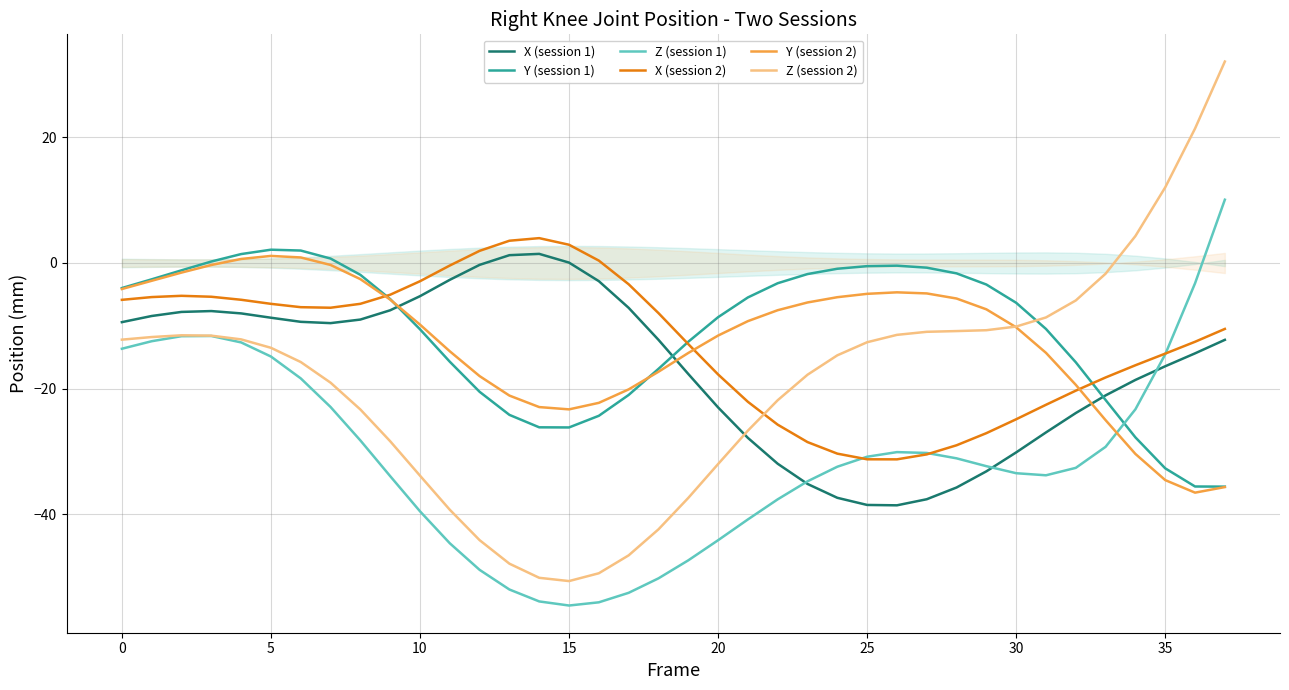

Which series has the widest spread of values?

Z (session 2)